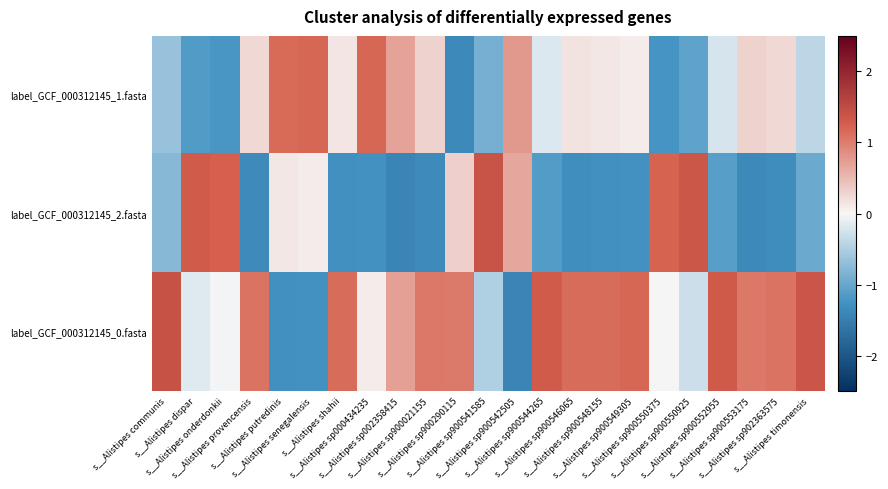

Between s__Alistipes dispar and s__Alistipes communis, which is larger?

s__Alistipes communis